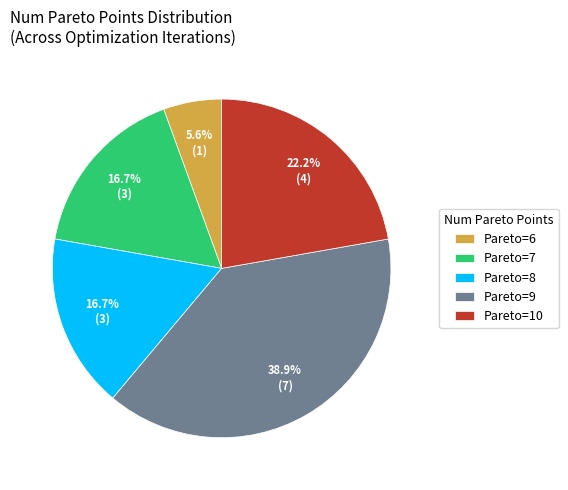

To the nearest percent, what is the difference between the largest and smallest slice percentages?

33%